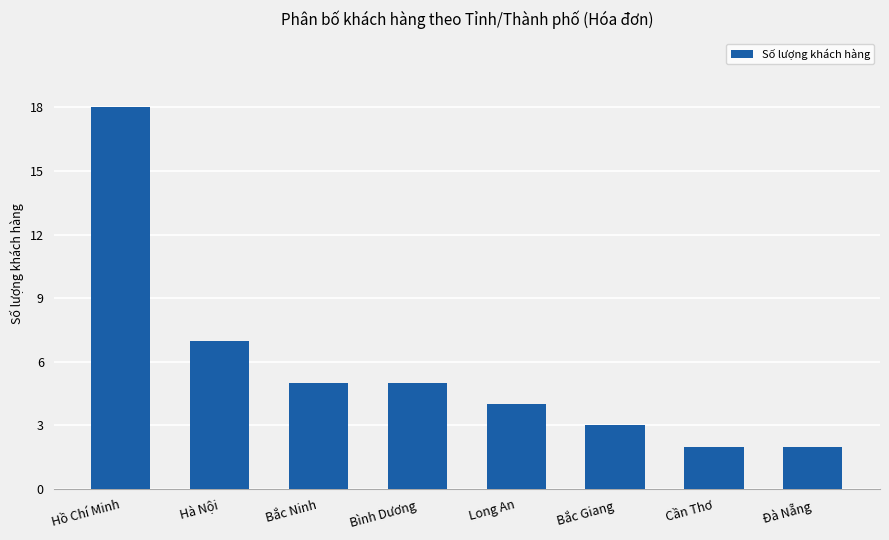

At which category does the chart reach its peak across all series?

Hồ Chí Minh